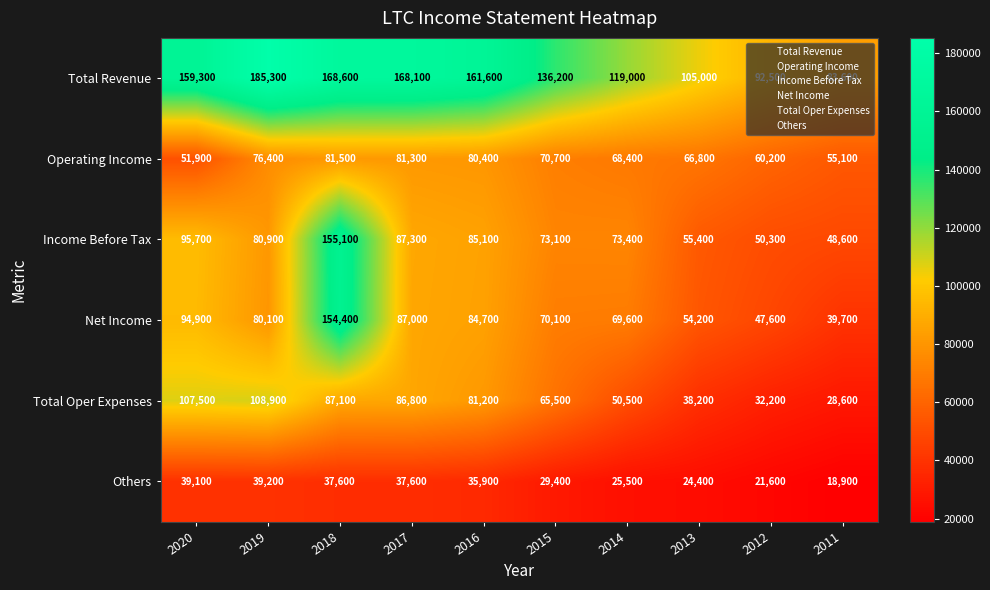

How many categories are shown in the chart?

10